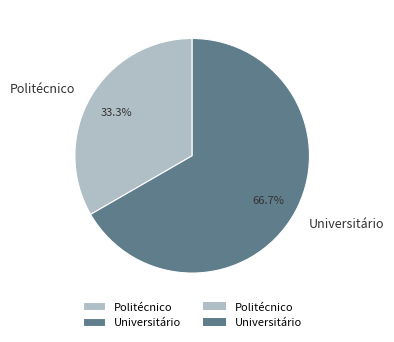

What is the ratio of the value at Politécnico to the value at Universitário?

0.5